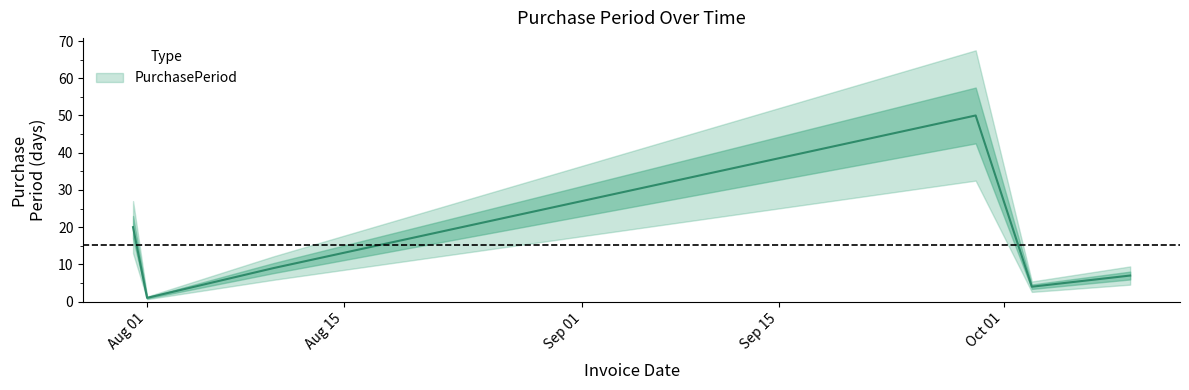

What is the ratio of the value at 2017-08-10 to the value at 2017-10-03?

2.2